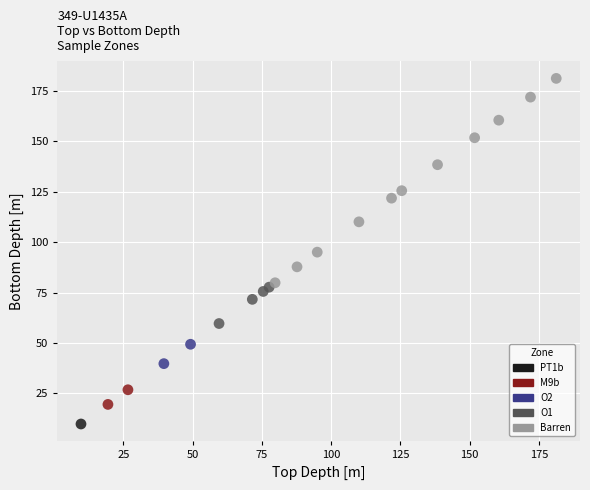

What are all the series names shown in the legend?

PT1b, M9b, O2, O1, Barren